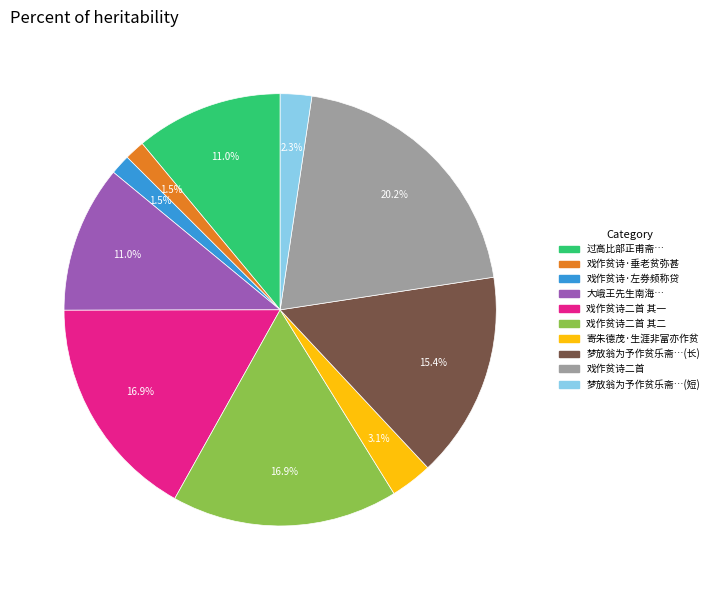

Is there any slice that represents more than half of the pie?

No